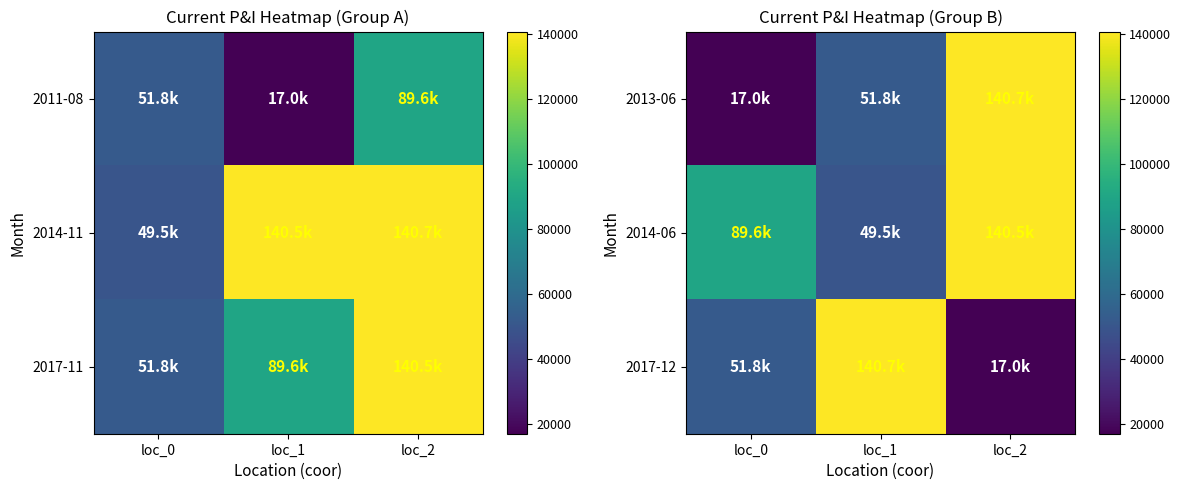

Is it true that 2014-06 equals 202412.4 at loc_2?

False